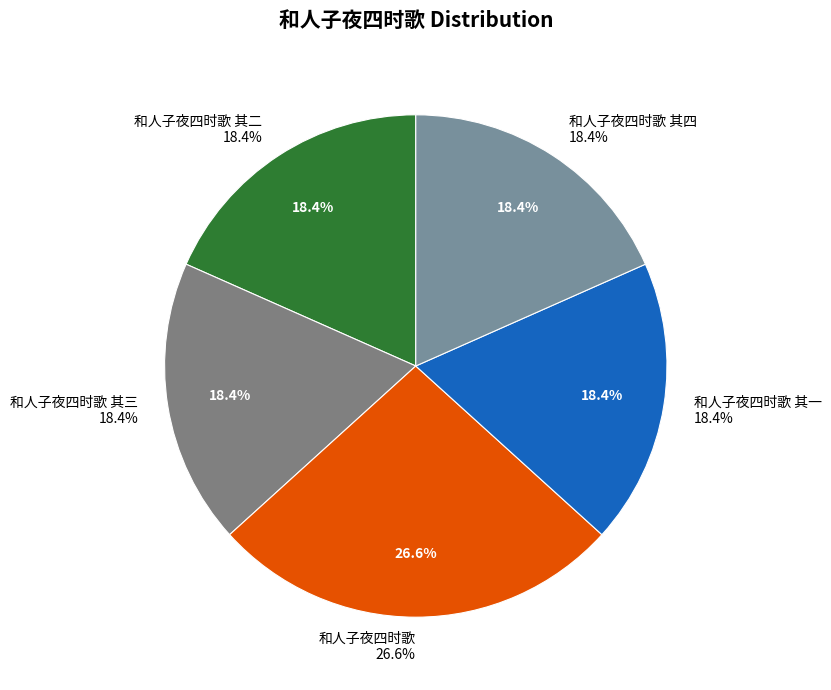

Does 和人子夜四时歌 其三 account for over 50% of the chart?

No